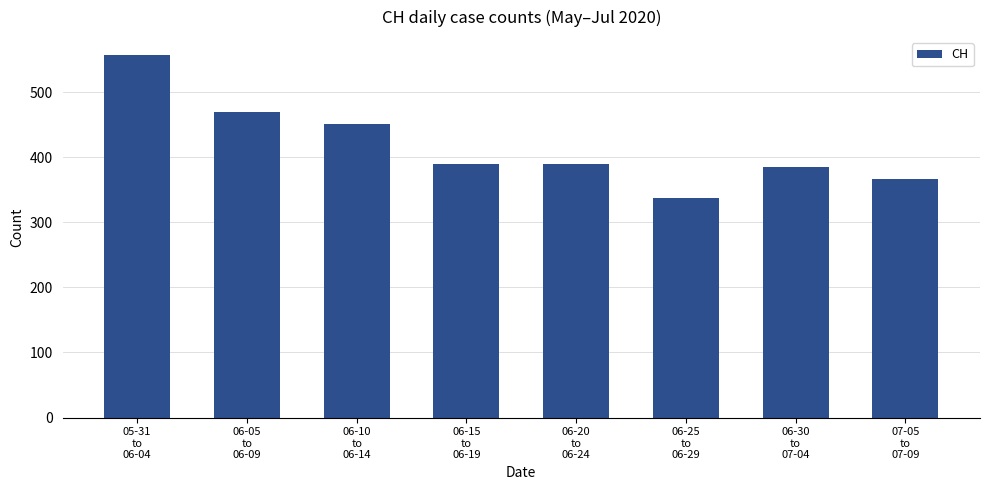

What is the value of the 6th bar from the left?

338